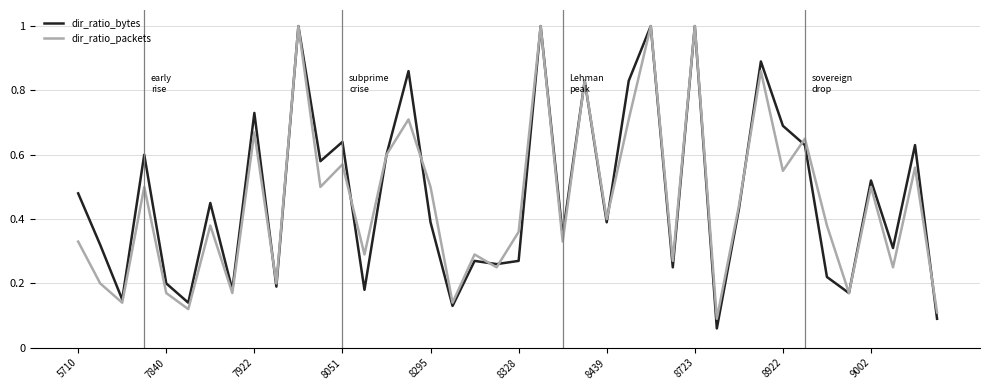

Is this an area chart (filled region under the line)?

No